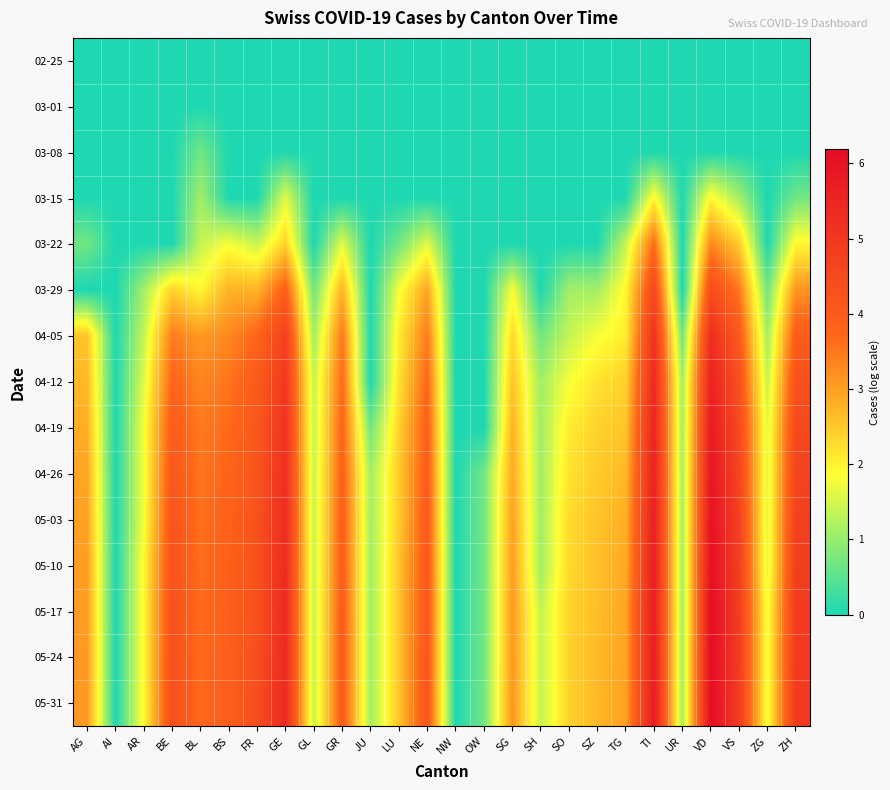

Reading right to left, transcribe all the data shown in this chart.

02-25: ZH=0.0	ZG=0.0	VS=0.0	VD=0.0	UR=0.0	TI=0.0	TG=0.0	SZ=0.0	SO=0.0	SH=0.0	SG=0.0	OW=0.0	NW=0.0	NE=0.0	LU=0.0	JU=0.0	GR=0.0	GL=0.0	GE=0.0	FR=0.0	BS=0.0	BL=0.0	BE=0.0	AR=0.0	AI=0.0	AG=0.0
03-01: ZH=0.0	ZG=0.0	VS=0.0	VD=0.0	UR=0.0	TI=0.0	TG=0.0	SZ=0.0	SO=0.0	SH=0.0	SG=0.0	OW=0.0	NW=0.0	NE=0.0	LU=0.0	JU=0.0	GR=0.0	GL=0.0	GE=0.0	FR=0.0	BS=0.0	BL=0.0	BE=0.0	AR=0.0	AI=0.0	AG=0.0
03-08: ZH=0.0	ZG=0.0	VS=0.0	VD=0.0	UR=0.0	TI=0.0	TG=0.0	SZ=0.0	SO=0.0	SH=0.0	SG=0.0	OW=0.0	NW=0.0	NE=0.0	LU=0.0	JU=0.0	GR=0.0	GL=0.0	GE=0.0	FR=0.0	BS=0.0	BL=0.7	BE=0.0	AR=0.0	AI=0.0	AG=0.0
03-15: ZH=0.7	ZG=0.0	VS=1.1	VD=1.9	UR=0.0	TI=1.9	TG=0.0	SZ=0.0	SO=0.0	SH=0.0	SG=0.0	OW=0.0	NW=0.0	NE=0.0	LU=0.0	JU=0.0	GR=0.0	GL=0.0	GE=1.6	FR=0.0	BS=0.0	BL=1.1	BE=0.0	AR=0.0	AI=0.0	AG=0.0
03-22: ZH=1.9	ZG=0.0	VS=2.5	VD=3.3	UR=0.0	TI=3.6	TG=1.4	SZ=0.0	SO=0.0	SH=0.0	SG=0.0	OW=0.0	NW=0.0	NE=1.6	LU=0.7	JU=0.0	GR=1.6	GL=0.0	GE=2.4	FR=1.4	BS=1.8	BL=1.4	BE=0.0	AR=0.0	AI=0.0	AG=0.7
03-29: ZH=3.1	ZG=0.7	VS=3.5	VD=4.4	UR=0.0	TI=4.5	TG=1.9	SZ=1.1	SO=1.1	SH=0.0	SG=1.8	OW=0.0	NW=0.0	NE=2.9	LU=1.8	JU=0.0	GR=2.8	GL=0.7	GE=3.9	FR=2.8	BS=2.8	BL=1.9	BE=2.4	AR=1.1	AI=0.0	AG=0.0
04-05: ZH=4.0	ZG=1.1	VS=4.0	VD=5.3	UR=0.7	TI=5.2	TG=2.1	SZ=1.8	SO=1.4	SH=0.7	SG=2.3	OW=0.0	NW=0.0	NE=3.5	LU=2.1	JU=0.0	GR=3.5	GL=1.1	GE=4.7	FR=3.8	BS=3.3	BL=3.1	BE=3.4	AR=1.4	AI=0.0	AG=2.6
04-12: ZH=4.3	ZG=1.4	VS=4.3	VD=5.6	UR=1.1	TI=5.4	TG=2.4	SZ=2.2	SO=1.8	SH=1.1	SG=2.6	OW=0.0	NW=0.0	NE=3.7	LU=2.2	JU=0.0	GR=3.7	GL=1.4	GE=5.0	FR=4.0	BS=3.5	BL=3.3	BE=3.8	AR=1.6	AI=0.0	AG=2.7
04-19: ZH=4.5	ZG=1.6	VS=4.5	VD=5.8	UR=1.1	TI=5.5	TG=2.6	SZ=2.4	SO=2.1	SH=1.1	SG=2.8	OW=0.0	NW=0.0	NE=3.9	LU=2.4	JU=0.7	GR=3.8	GL=1.4	GE=5.1	FR=4.1	BS=3.7	BL=3.5	BE=4.0	AR=1.8	AI=0.0	AG=2.8
04-26: ZH=4.7	ZG=1.6	VS=4.6	VD=5.9	UR=1.1	TI=5.6	TG=2.7	SZ=2.5	SO=2.2	SH=1.1	SG=2.9	OW=0.7	NW=0.0	NE=4.0	LU=2.5	JU=1.1	GR=3.9	GL=1.4	GE=5.2	FR=4.2	BS=3.8	BL=3.5	BE=4.1	AR=1.8	AI=0.0	AG=2.9
05-03: ZH=4.7	ZG=1.6	VS=4.7	VD=6.0	UR=1.1	TI=5.7	TG=2.8	SZ=2.6	SO=2.3	SH=1.1	SG=3.0	OW=0.7	NW=0.0	NE=4.0	LU=2.5	JU=1.1	GR=3.9	GL=1.4	GE=5.3	FR=4.3	BS=3.8	BL=3.6	BE=4.2	AR=1.8	AI=0.0	AG=3.0
05-10: ZH=4.8	ZG=1.6	VS=4.8	VD=6.1	UR=1.1	TI=5.7	TG=2.9	SZ=2.6	SO=2.3	SH=1.1	SG=3.0	OW=0.7	NW=0.0	NE=4.1	LU=2.6	JU=1.1	GR=4.0	GL=1.4	GE=5.3	FR=4.3	BS=3.9	BL=3.6	BE=4.3	AR=1.9	AI=0.0	AG=3.0
05-17: ZH=4.9	ZG=1.8	VS=4.8	VD=6.1	UR=1.1	TI=5.8	TG=2.9	SZ=2.6	SO=2.4	SH=1.4	SG=3.1	OW=0.7	NW=0.0	NE=4.1	LU=2.6	JU=1.1	GR=4.0	GL=1.4	GE=5.3	FR=4.3	BS=3.9	BL=3.6	BE=4.3	AR=1.9	AI=0.0	AG=3.0
05-24: ZH=4.9	ZG=1.8	VS=4.9	VD=6.2	UR=1.1	TI=5.8	TG=2.9	SZ=2.7	SO=2.4	SH=1.4	SG=3.1	OW=0.7	NW=0.0	NE=4.1	LU=2.6	JU=1.1	GR=4.0	GL=1.4	GE=5.4	FR=4.4	BS=3.9	BL=3.7	BE=4.3	AR=1.9	AI=0.0	AG=3.1
05-31: ZH=4.9	ZG=1.8	VS=4.9	VD=6.2	UR=1.1	TI=5.8	TG=3.0	SZ=2.7	SO=2.4	SH=1.4	SG=3.1	OW=0.7	NW=0.0	NE=4.2	LU=2.6	JU=1.1	GR=4.0	GL=1.4	GE=5.4	FR=4.4	BS=3.9	BL=3.7	BE=4.4	AR=1.9	AI=0.0	AG=3.1